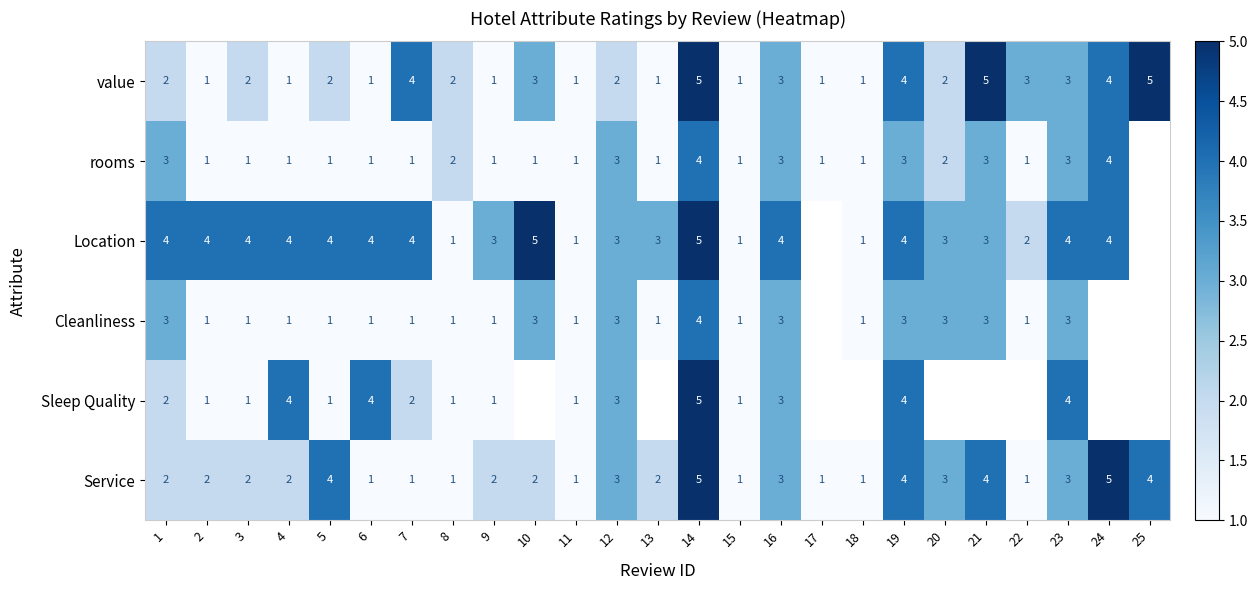

What is the maximum value for Service?

5